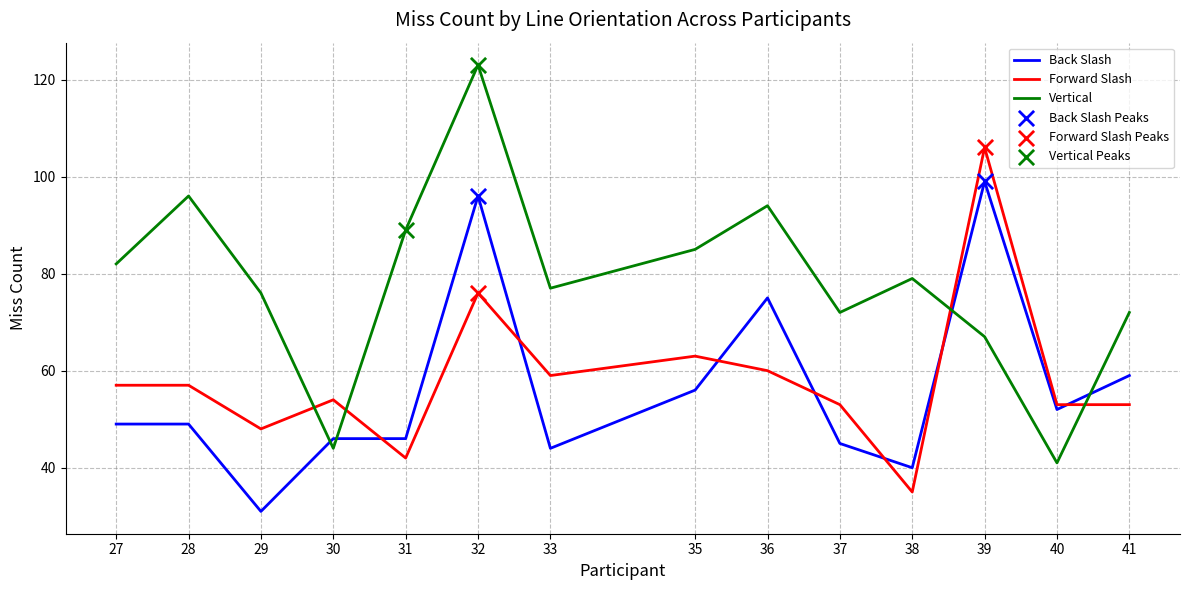

At how many categories does at least one series exceed 42?

14